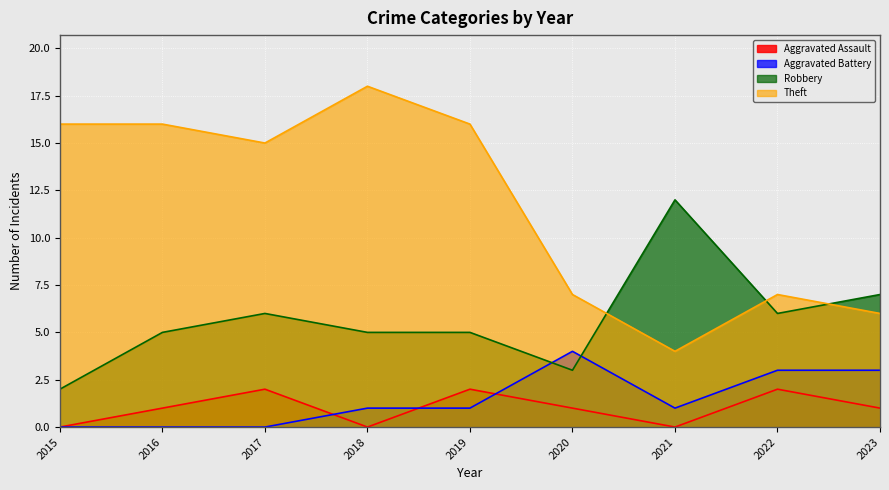

The Theft series shows 6 at 2017. True or false?

False